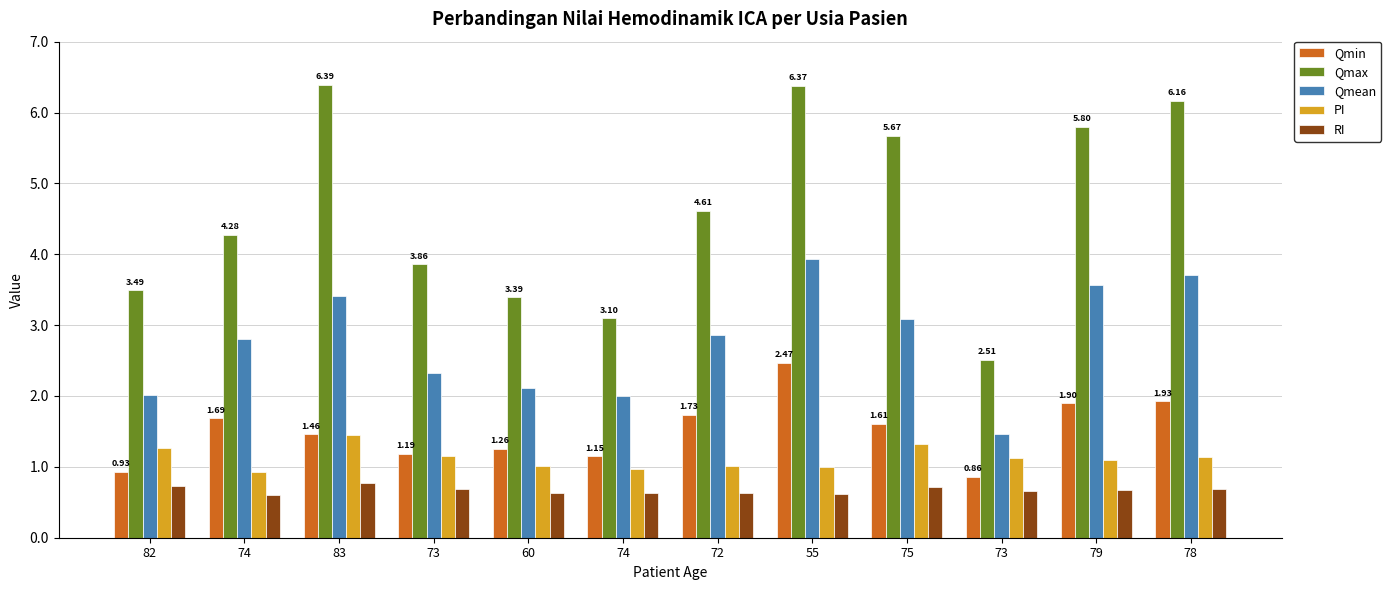

At which category is the sum across all series the highest?

55